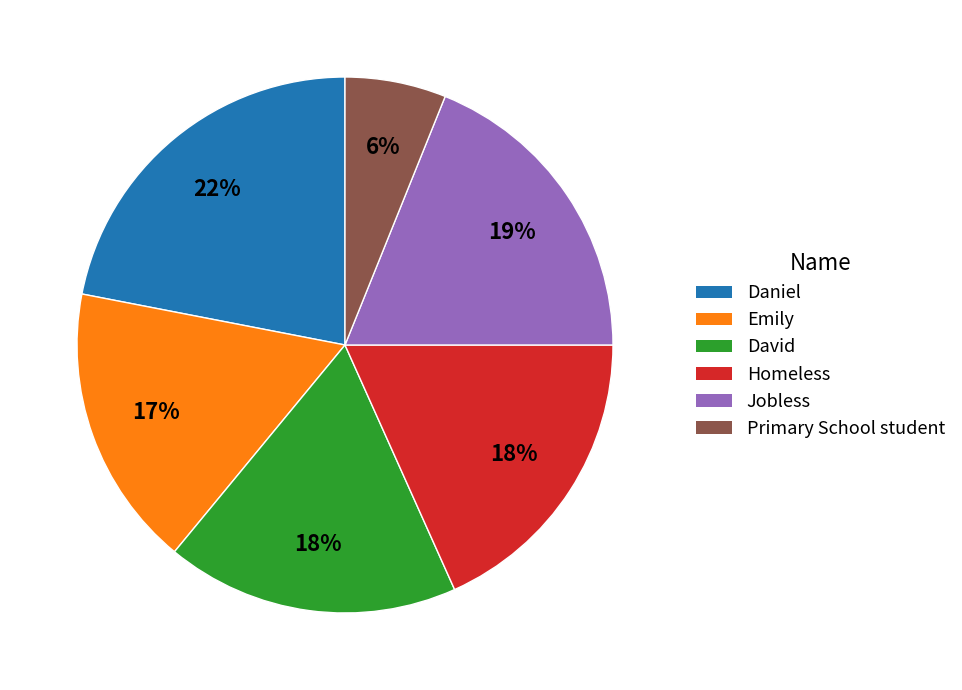

How many segments does this pie chart have?

6